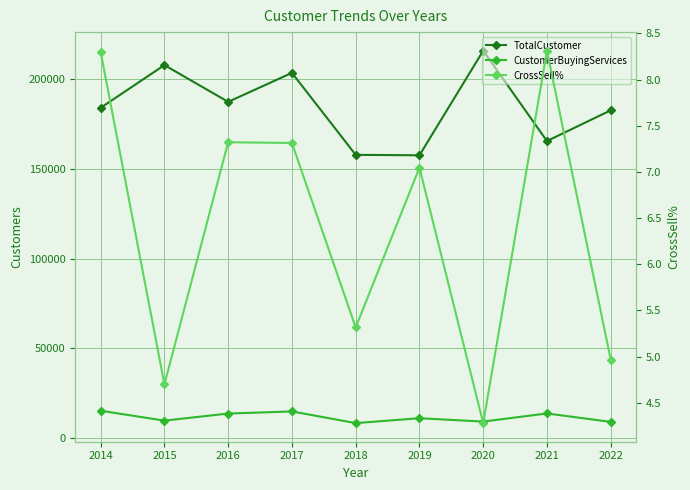

Which category has the highest value in the TotalCustomer series?

2020